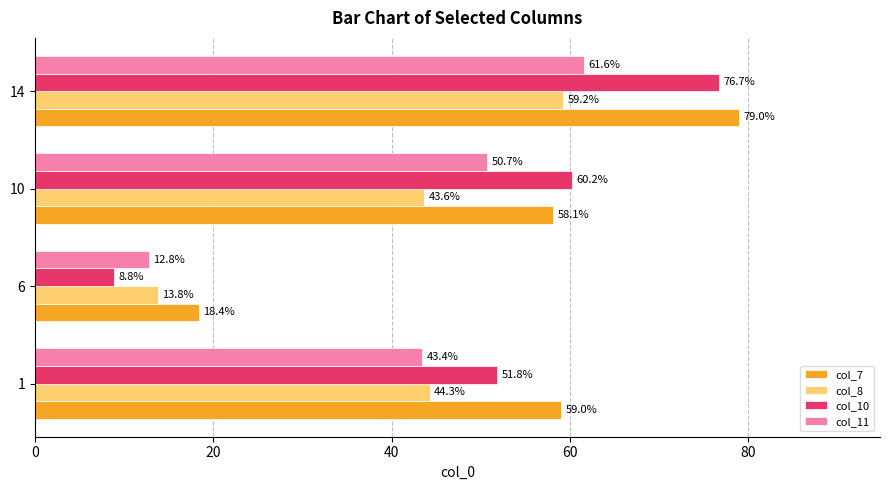

What is the average value of the col_10 series?

49.4